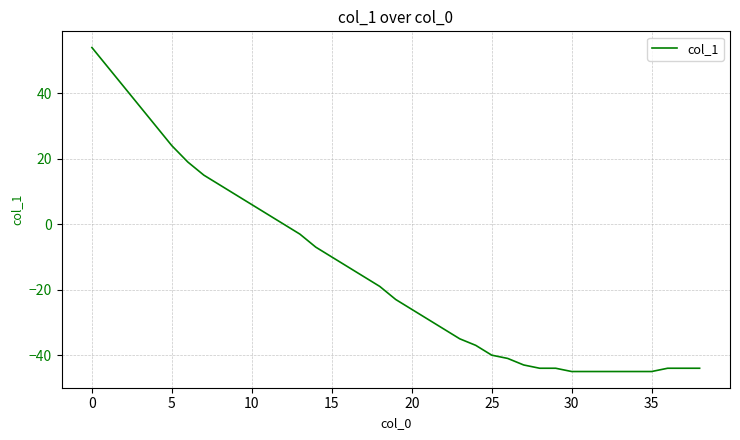

What is the minimum value shown in the chart?

-45